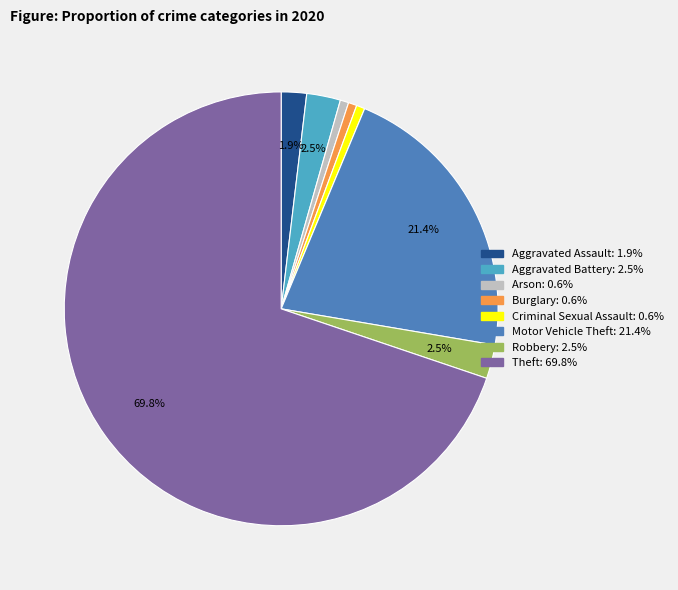

To the nearest percent, what is the combined percentage of Robbery and Burglary?

3%